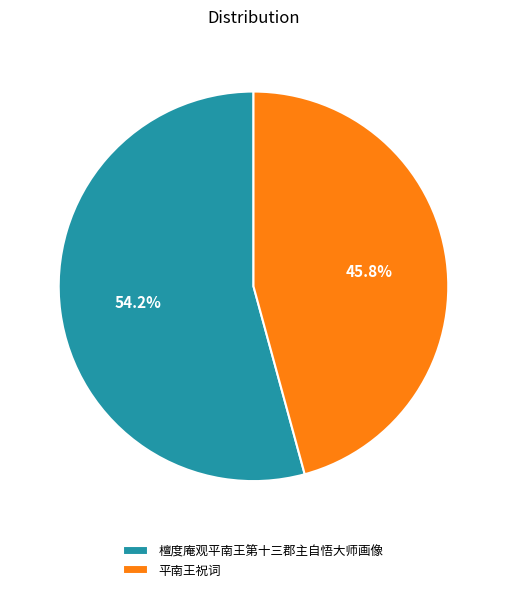

What percentage is the 平南王祝词 slice, to the nearest percent?

46%